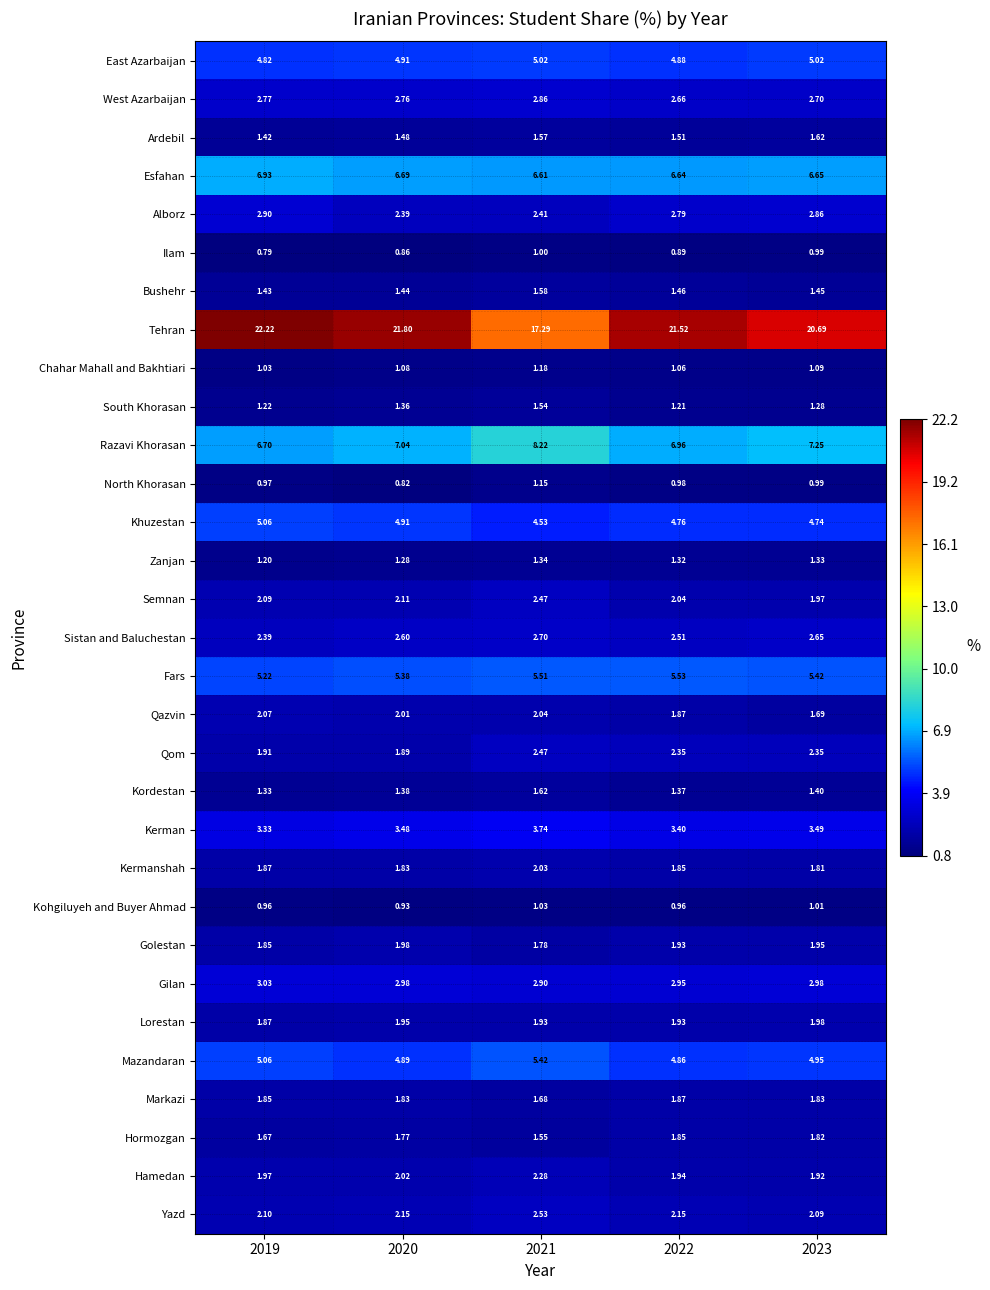

Which series has the largest range (max minus min)?

Tehran